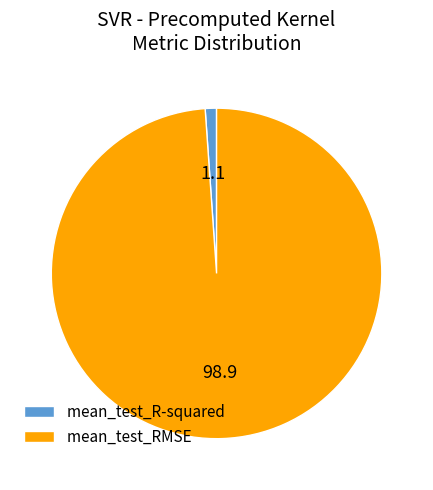

Which category accounts for the majority?

mean_test_RMSE